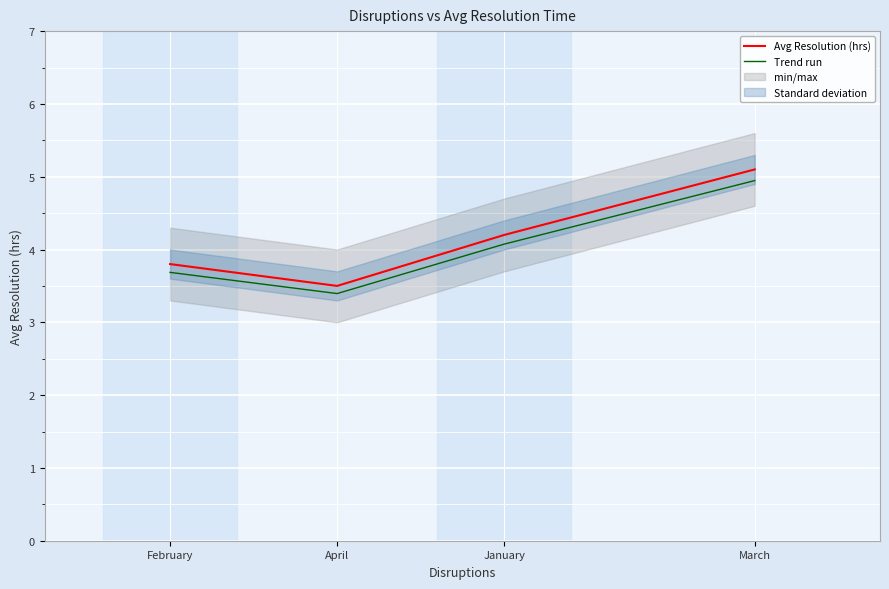

Reading left to right, what are all the values shown in this chart?

Avg Resolution (hrs): February=3.8	April=3.5	January=4.2	March=5.1
Trend run: February=3.7	April=3.4	January=4.1	March=4.9